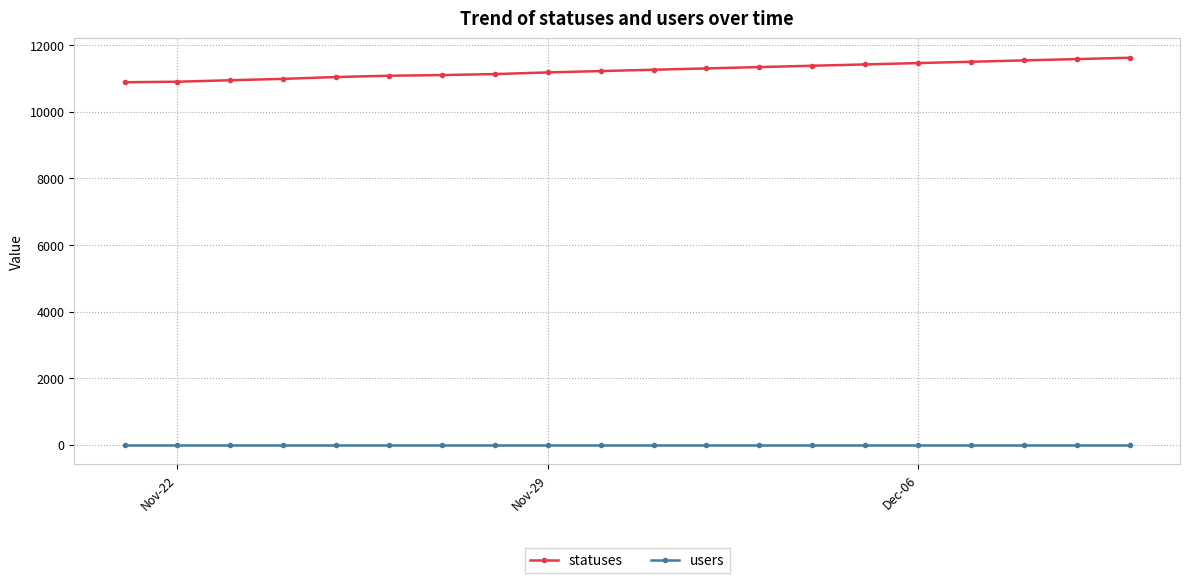

What is the sum of all statuses values?

224869